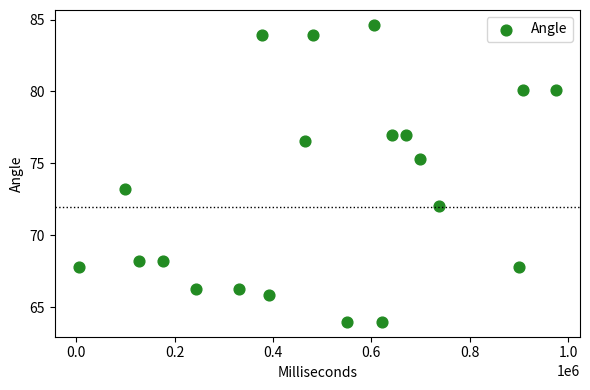

What Y value in the scatter plot is closest to 74?

73.2